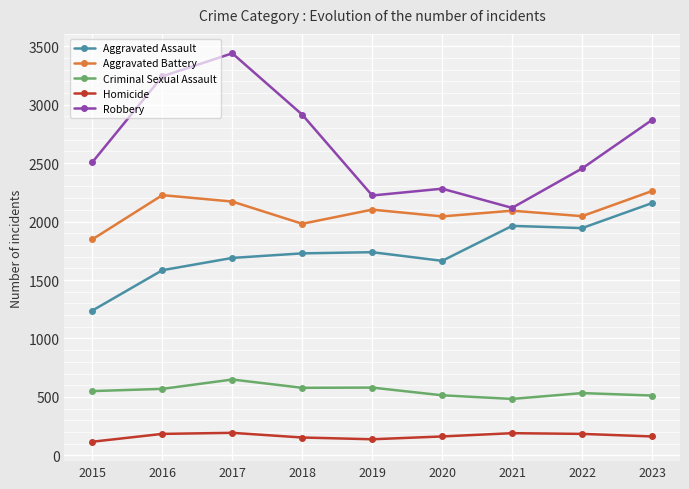

At which category is the sum across all series the highest?

2017